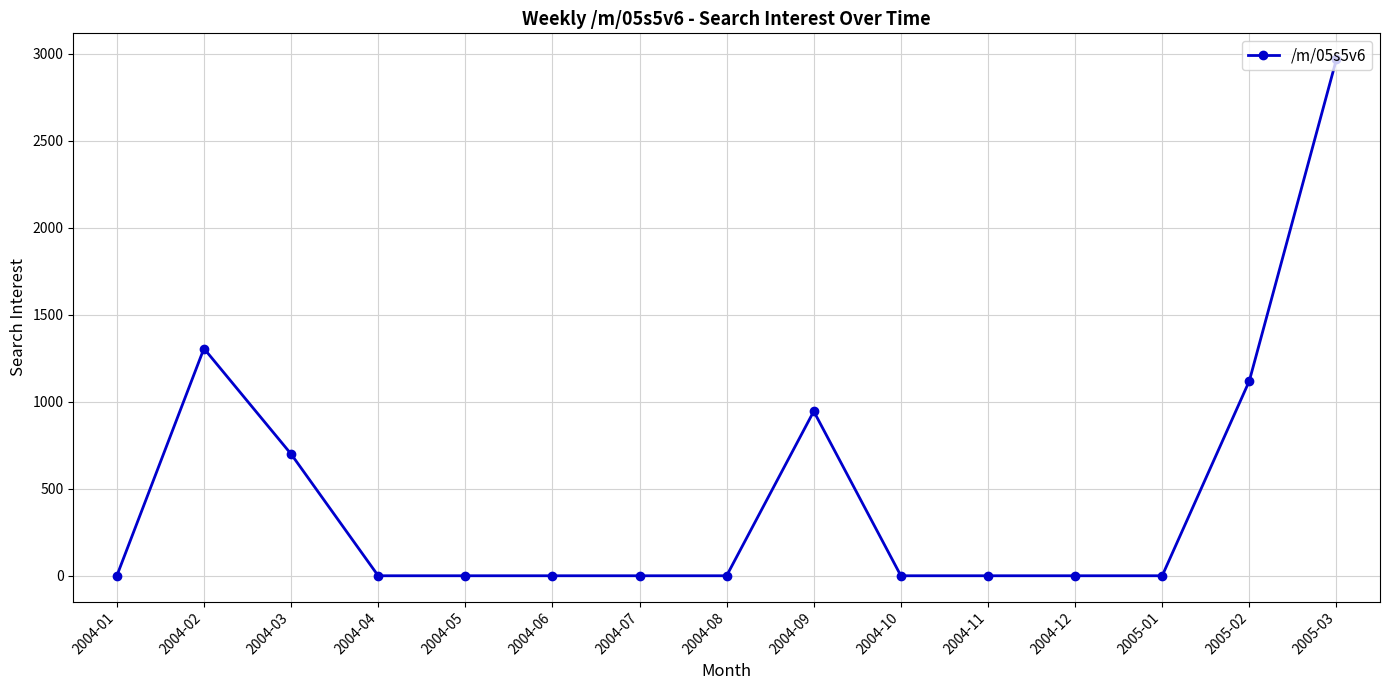

Which has a higher value, 2005-02 or 2004-09?

2005-02